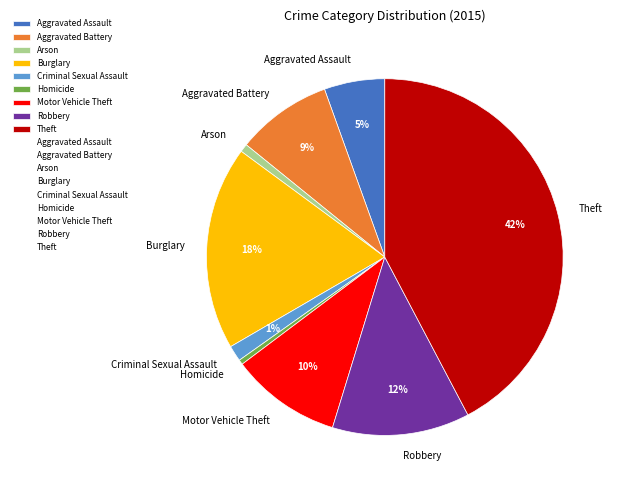

Does Arson represent more than half of the total?

No